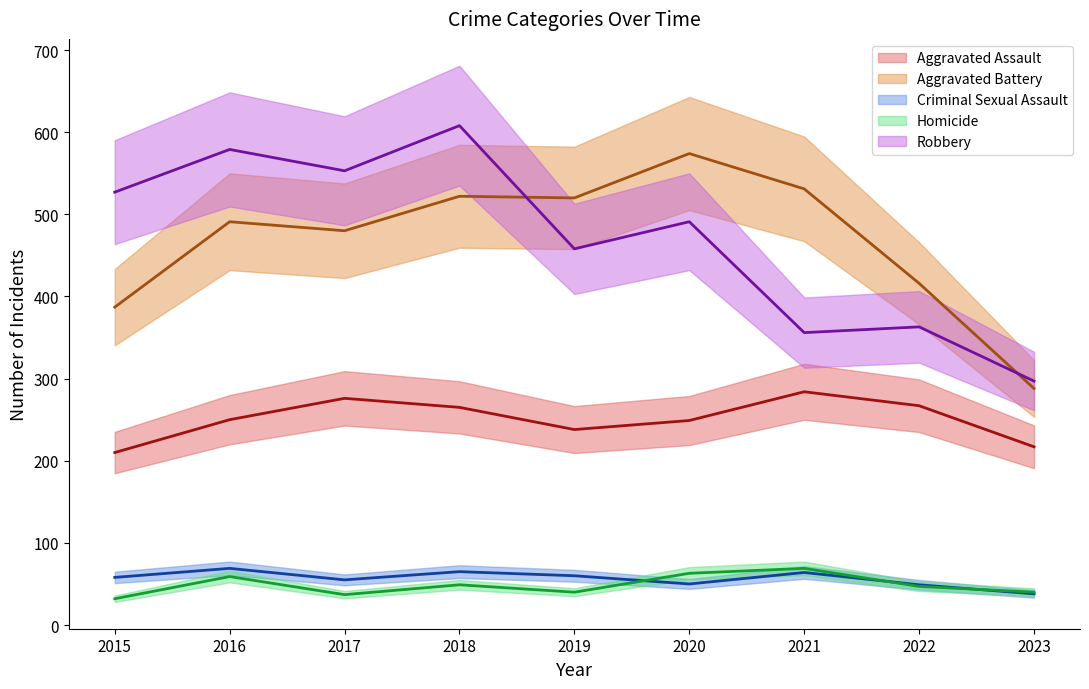

What is the difference between the maximum and second lowest values in the Aggravated Assault (mean) series?

67